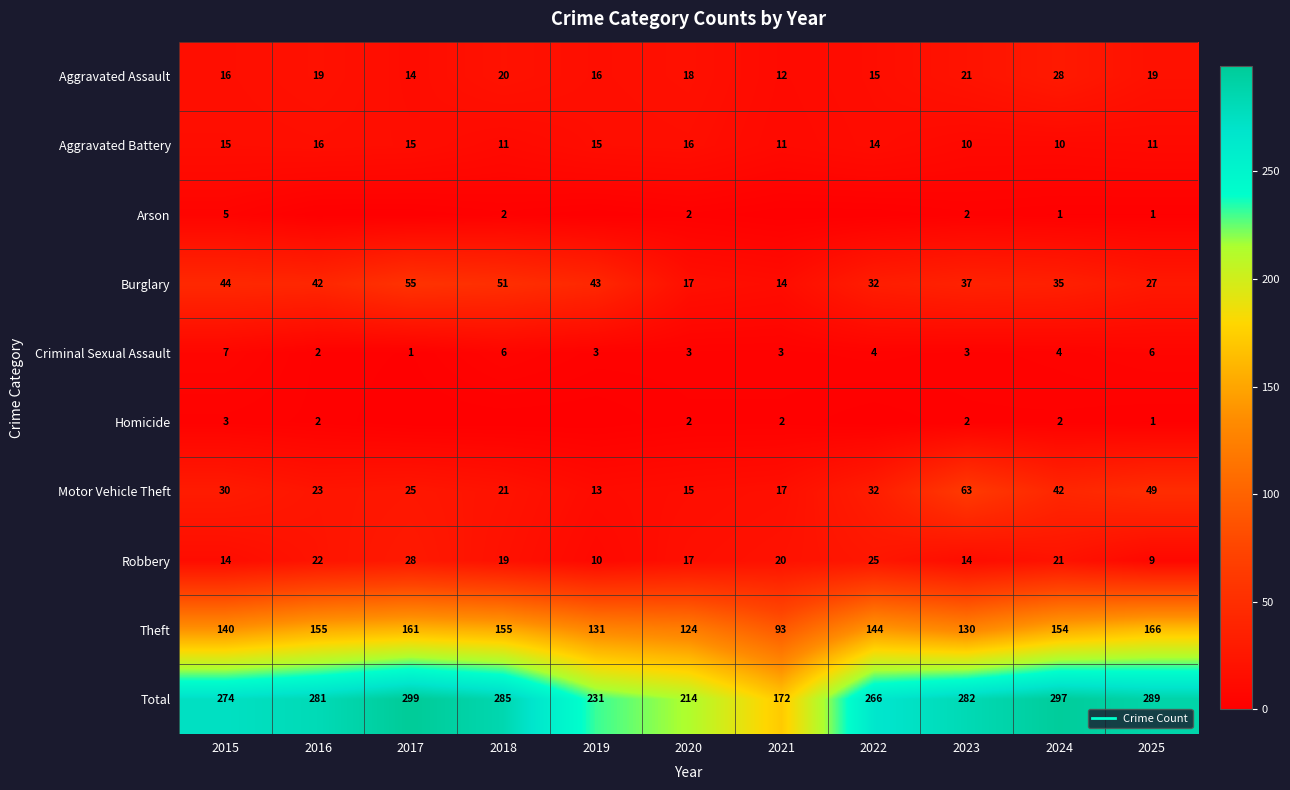

Is it true that Motor Vehicle Theft equals 8 at 2019?

False